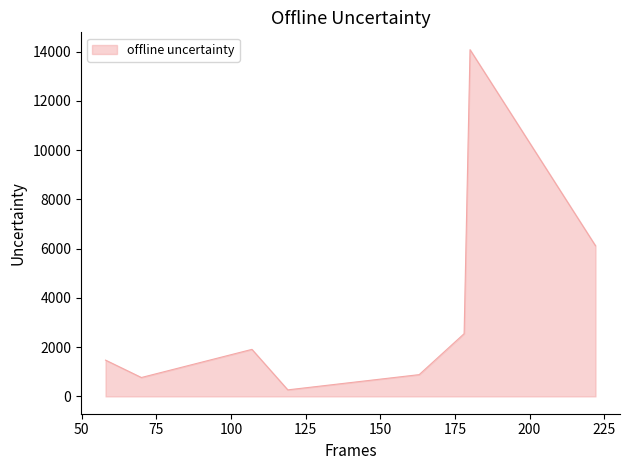

What is the difference between the maximum and minimum values?

13809.9